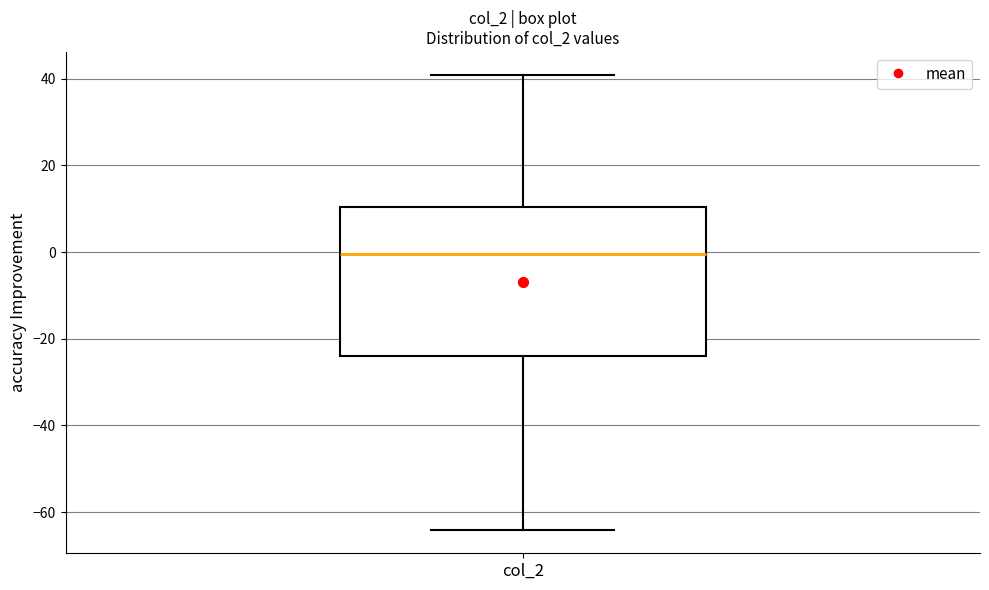

Read this box plot against the y-axis: the position of the median line, the range covered by the box, and the ends of both whiskers. The values are not printed on the chart, so give them approximately, as read against the axis.

median 0, box -24 to 10, whiskers -64 to 40